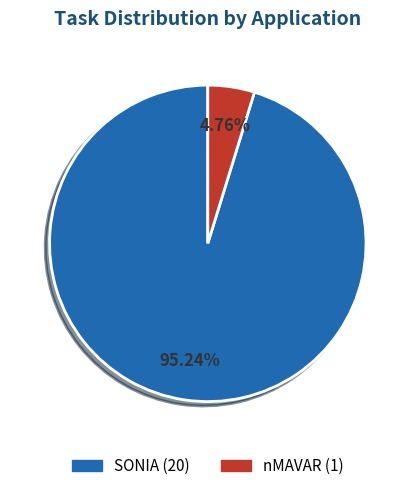

To the nearest percent, what is the average slice percentage?

50%